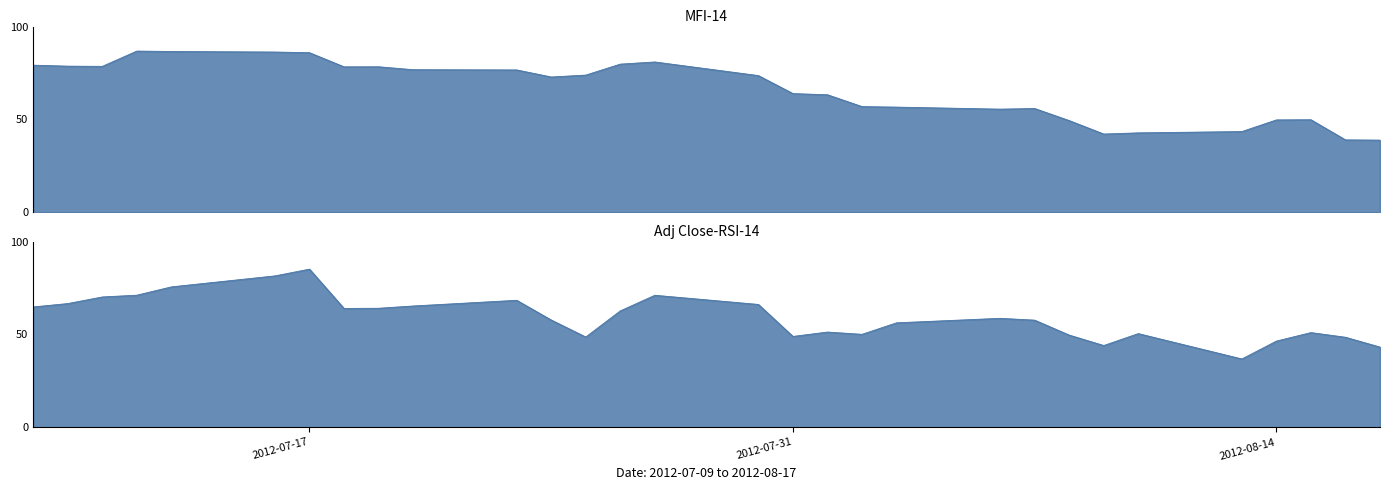

What is the difference between the MFI-14 values at 2012-07-11 and 2012-07-18?

0.3